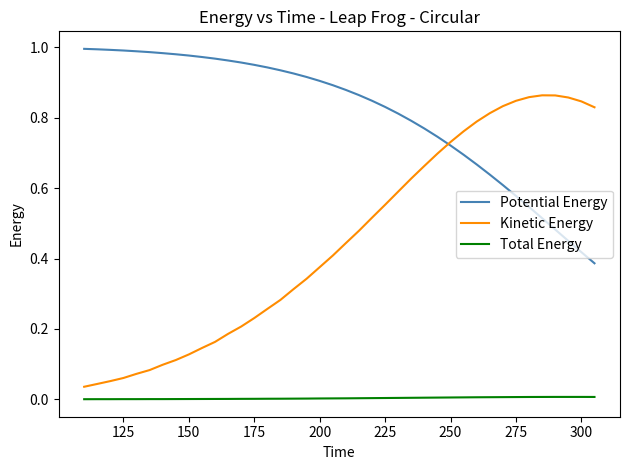

Which series has the widest spread of values?

Kinetic Energy